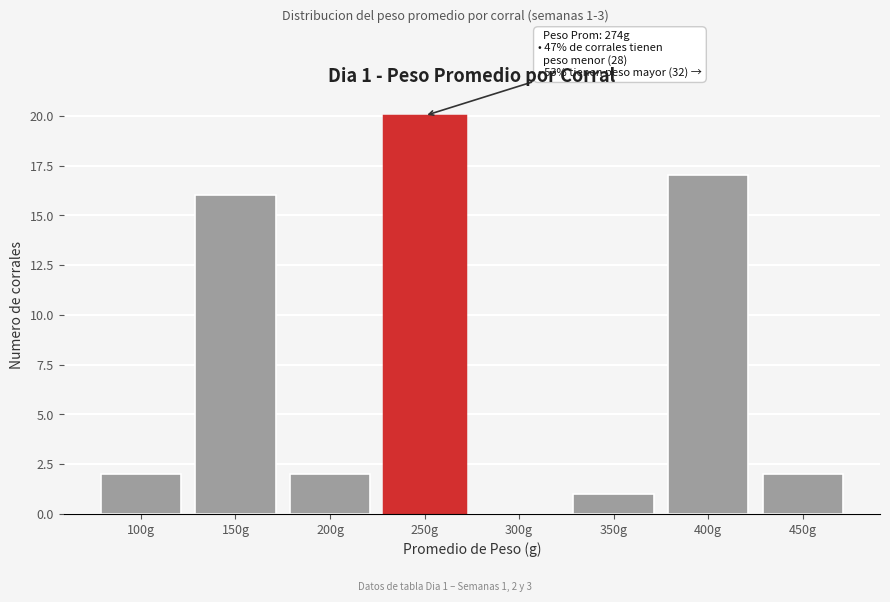

Reading left to right, extract all data points from this chart.

100g=2	150g=16	200g=2	250g=20	300g=0	350g=1	400g=17	450g=2